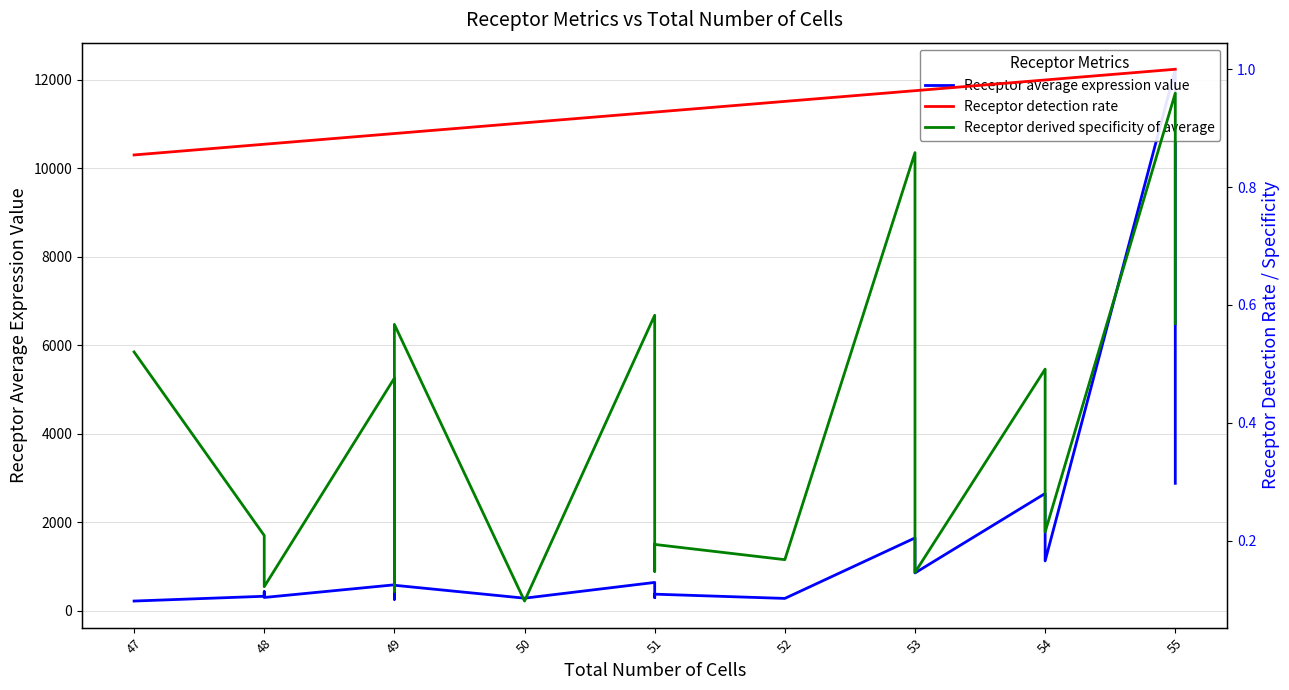

True or false: Receptor detection rate and Receptor average expression value intersect in this chart.

False